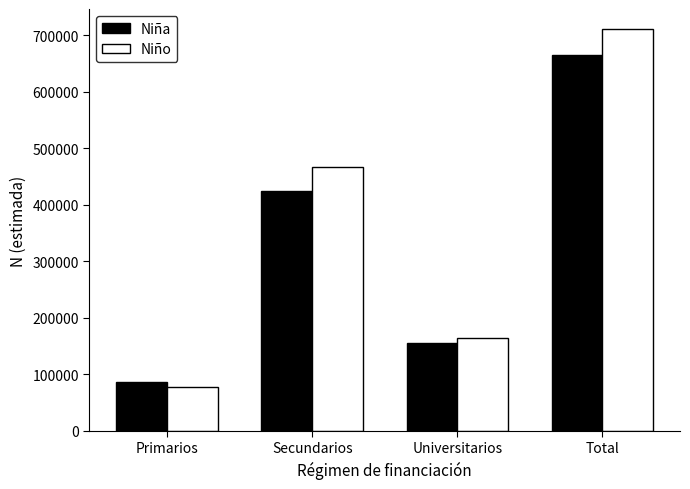

Rank the series by their average value, from highest to lowest.

Niño, Niña